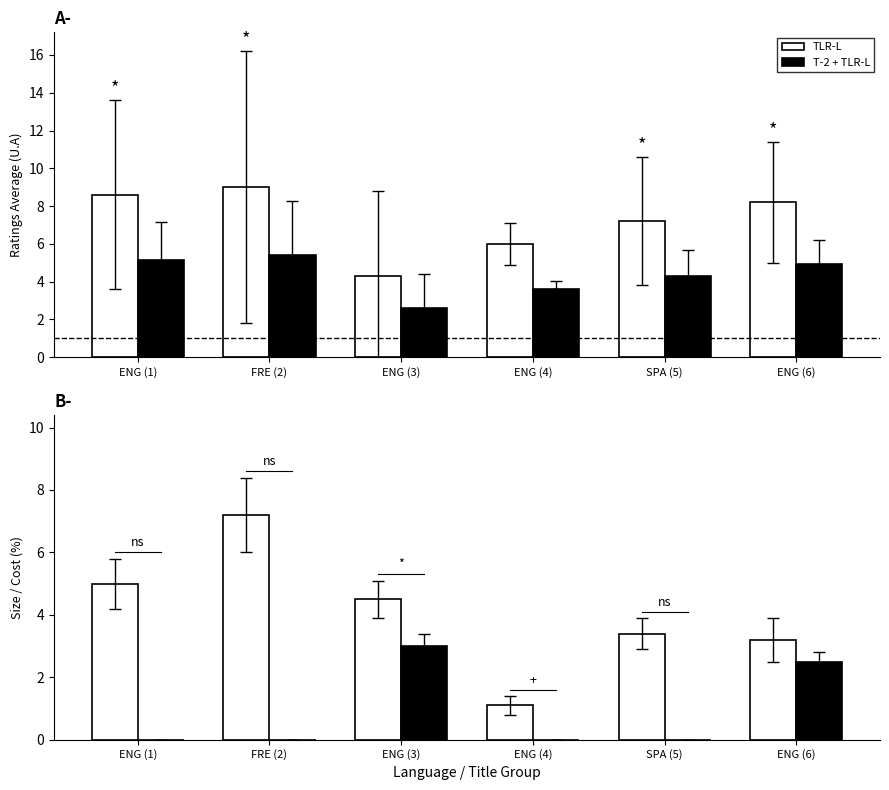

Reading left to right, transcribe all the data shown in this chart.

TLR-L: 5.0	7.2	4.5	1.1	3.4	3.2
T-2 + TLR-L: 0.0	0.0	3.0	0.0	0.0	2.5